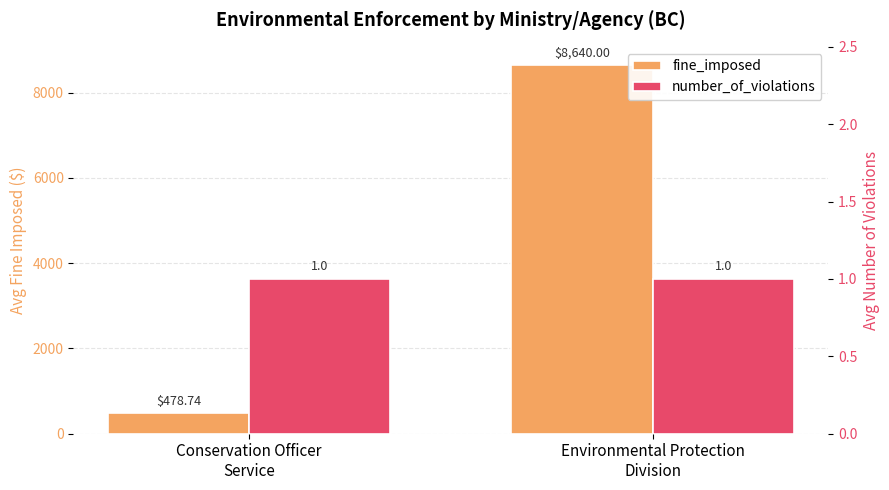

Reading right to left, transcribe all the data shown in this chart.

fine_imposed: Environmental Protection
Division=8640.0	Conservation Officer
Service=478.7
number_of_violations: Environmental Protection
Division=1.0	Conservation Officer
Service=1.0